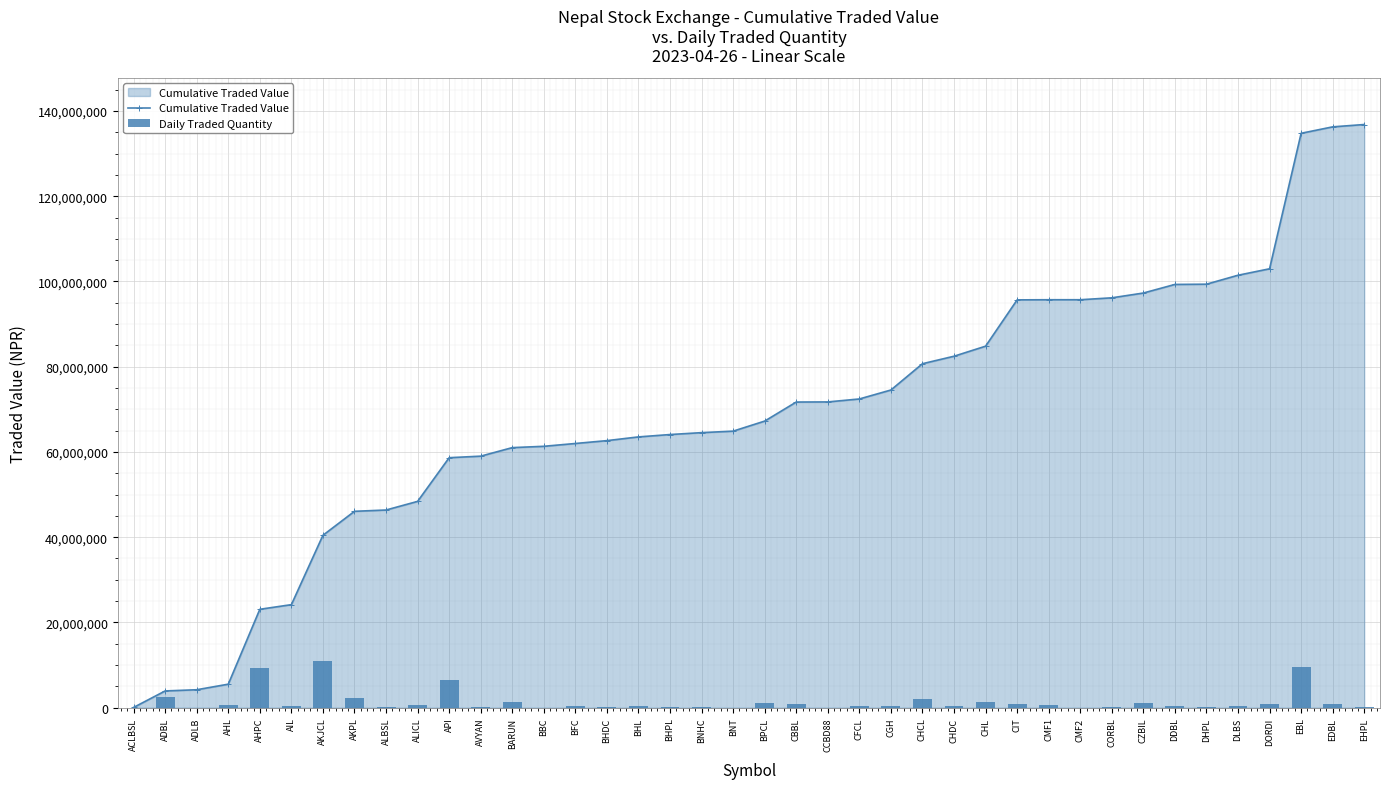

What is the value of the Daily Traded Quantity bar at the 13th from the left?

1245473.2